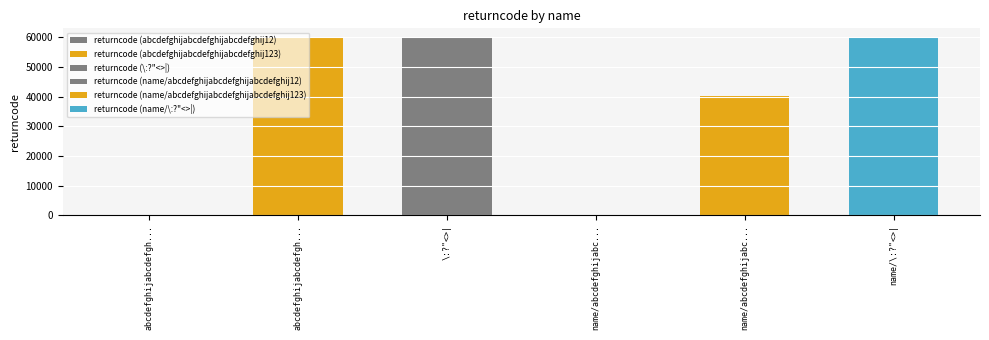

Rank the categories by value from highest to lowest.

\:?"<>|, name/\:?"<>|, abcdefghijabcdefghijabcdefghij123, name/abcdefghijabcdefghijabcdefghij123, abcdefghijabcdefghijabcdefghij12, name/abcdefghijabcdefghijabcdefghij12